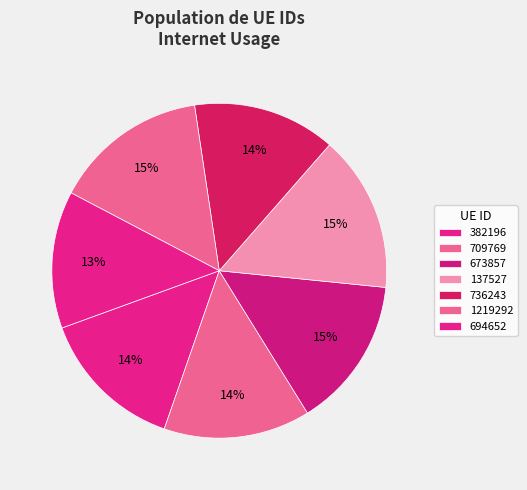

Between 137527 and 382196, which is larger?

137527